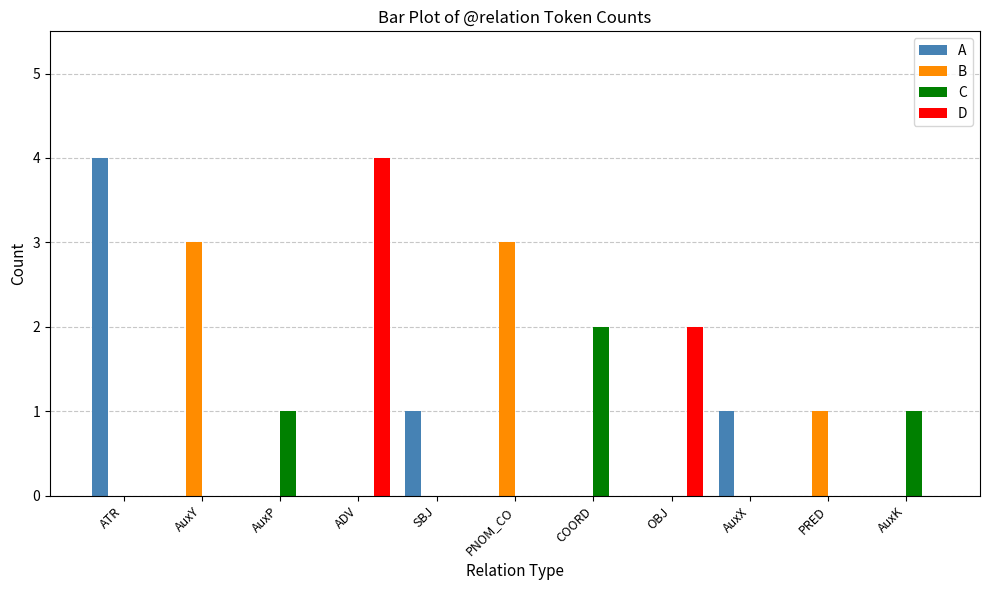

Which series has the largest total across all categories?

B